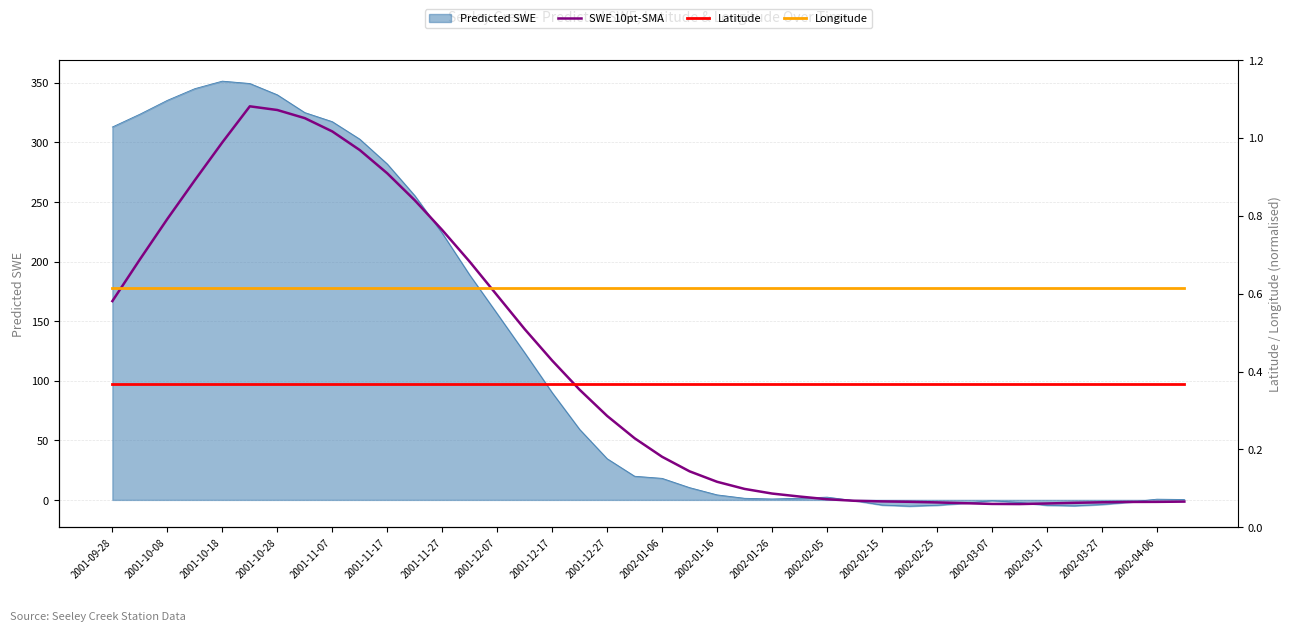

Reading right to left, list all the values displayed in this chart.

SWE 10pt-SMA: -1.4	-1.7	-1.7	-2.0	-2.5	-3.0	-3.5	-3.4	-2.8	-2.1	-1.6	-1.2	-0.8	0.6	2.8	5.3	9.2	15.2	24.0	36.2	51.7	70.5	92.4	116.9	143.3	171.6	199.9	226.4	251.4	274.0	293.5	309.2	320.3	327.1	330.2	300.0	268.2	235.7	201.7	166.8
Latitude: 0.4	0.4	0.4	0.4	0.4	0.4	0.4	0.4	0.4	0.4	0.4	0.4	0.4	0.4	0.4	0.4	0.4	0.4	0.4	0.4	0.4	0.4	0.4	0.4	0.4	0.4	0.4	0.4	0.4	0.4	0.4	0.4	0.4	0.4	0.4	0.4	0.4	0.4	0.4	0.4
Longitude: 0.6	0.6	0.6	0.6	0.6	0.6	0.6	0.6	0.6	0.6	0.6	0.6	0.6	0.6	0.6	0.6	0.6	0.6	0.6	0.6	0.6	0.6	0.6	0.6	0.6	0.6	0.6	0.6	0.6	0.6	0.6	0.6	0.6	0.6	0.6	0.6	0.6	0.6	0.6	0.6